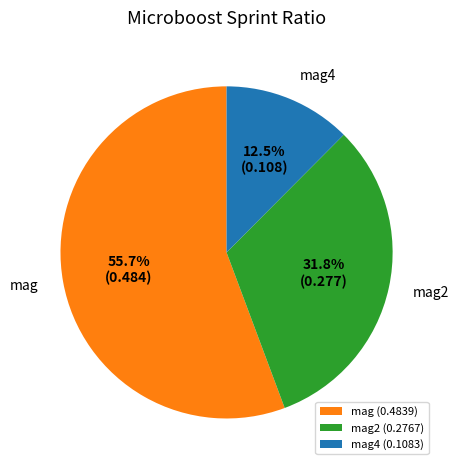

Which slice is the smallest?

mag4